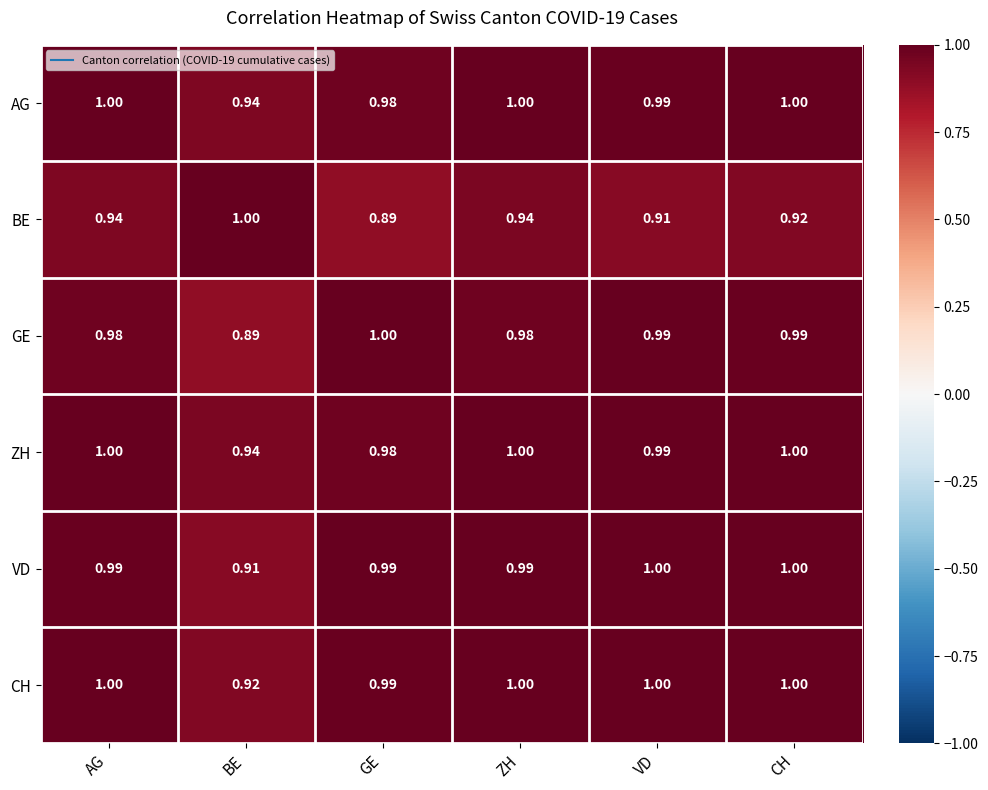

Is the value of GE at BE greater than the value of BE at CH?

No